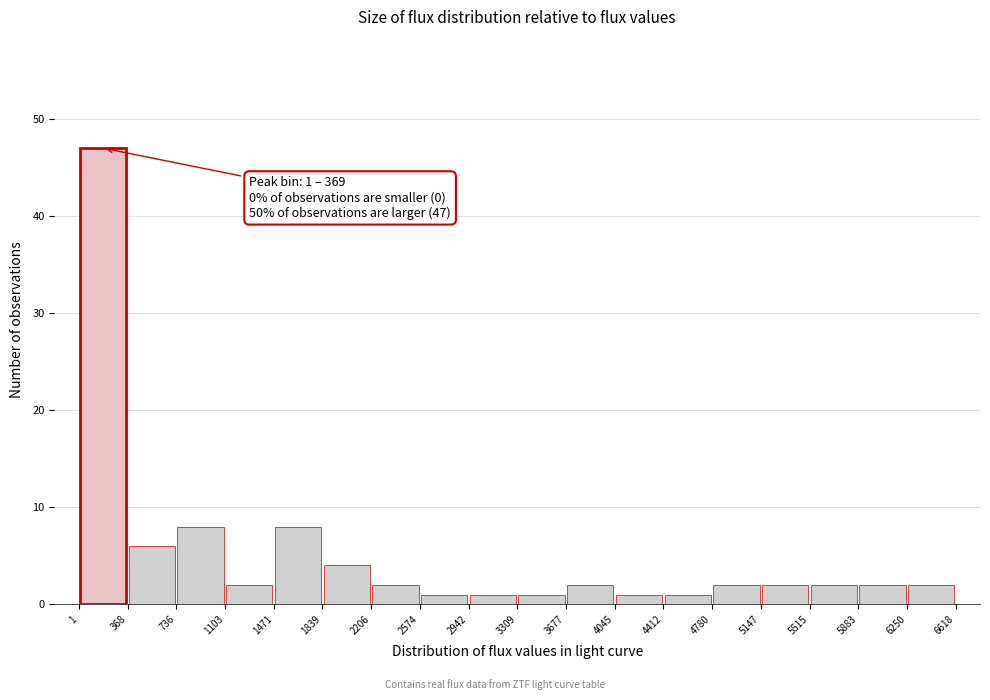

Over which range of the x-axis is the bar tallest?

1 to 368